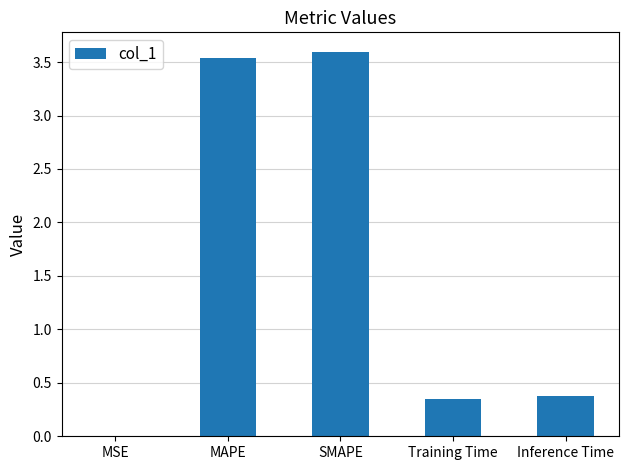

What value does the data have at Inference Time?

0.4